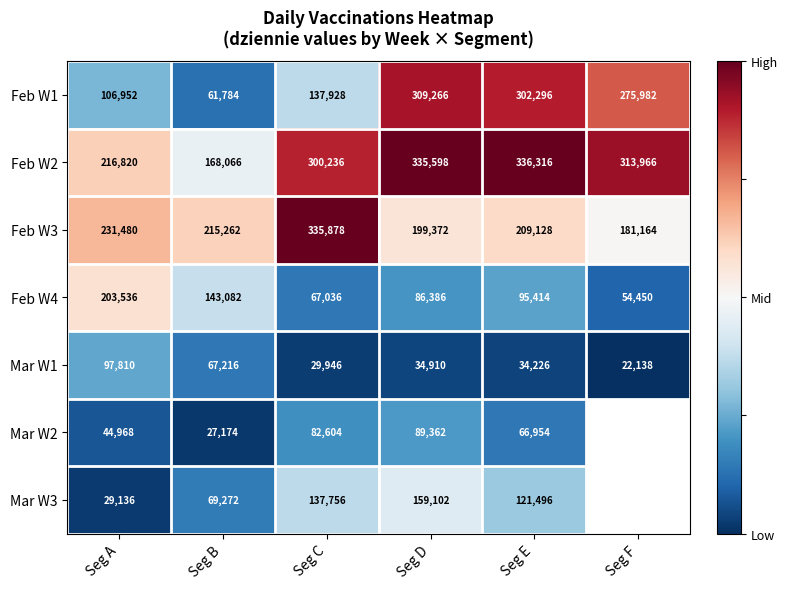

True or false: Feb W2 has a value of -0.0 at Seg B.

False